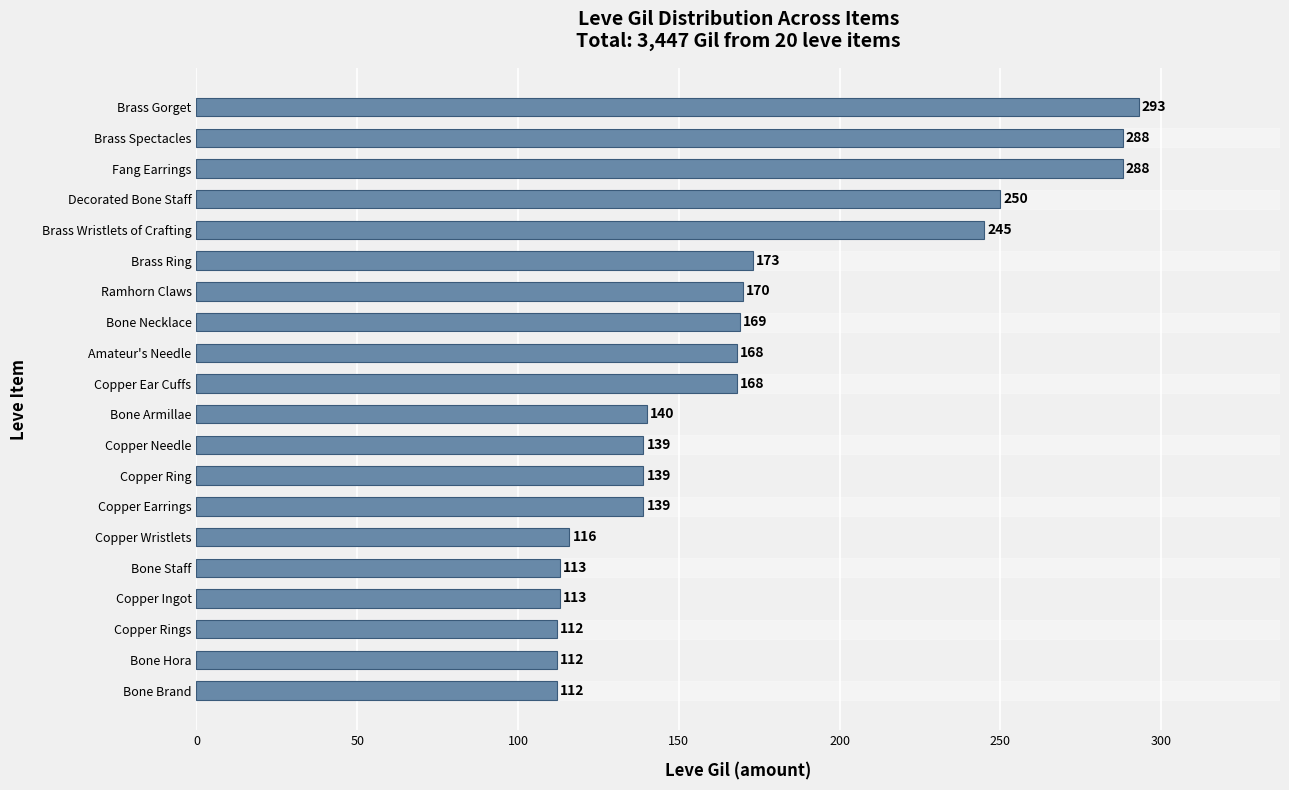

At which category does the chart reach its peak across all series?

Brass Gorget